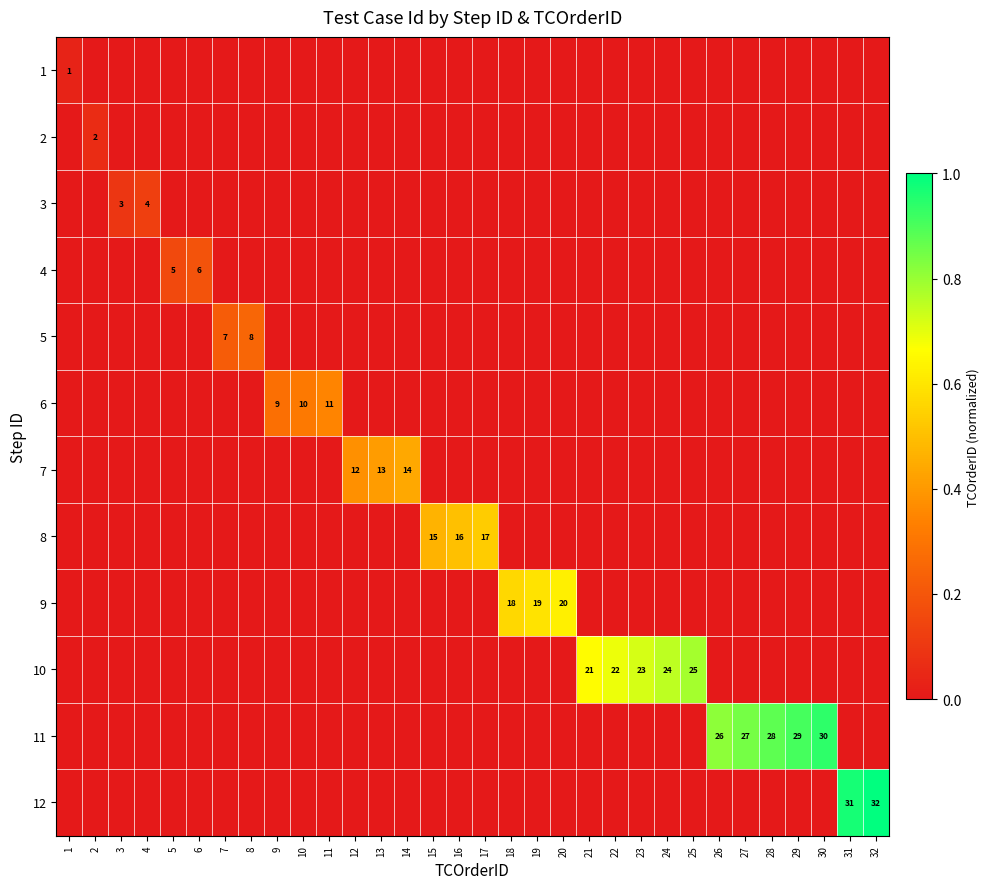

At how many categories does at least one series exceed 0?

32